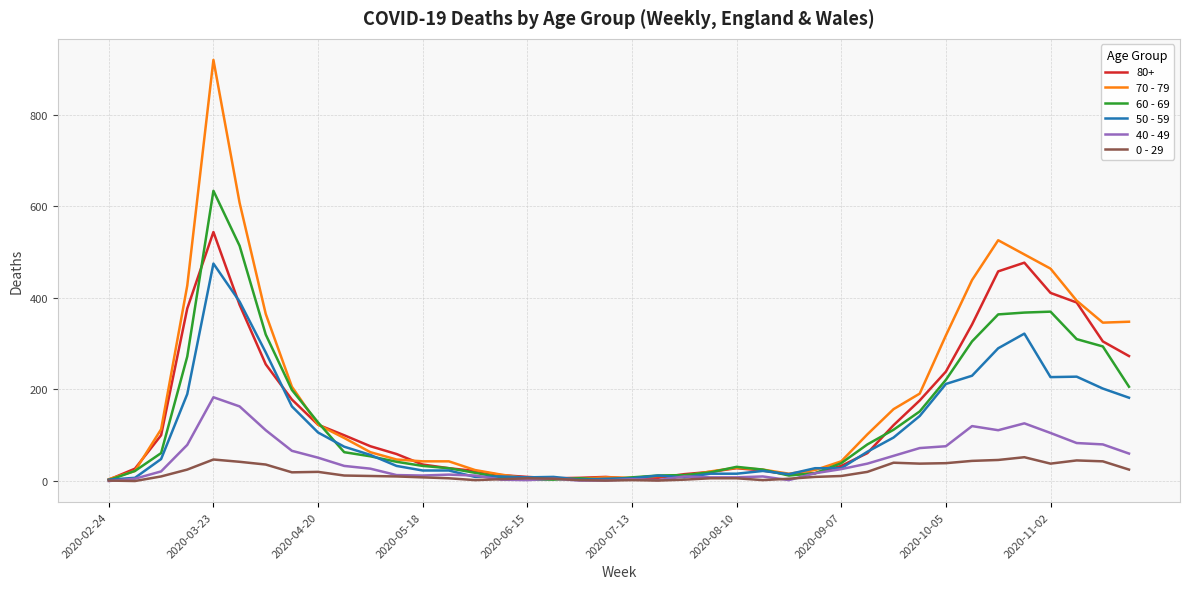

What are all the series names shown in the legend?

80+, 70 - 79, 60 - 69, 50 - 59, 40 - 49, 0 - 29